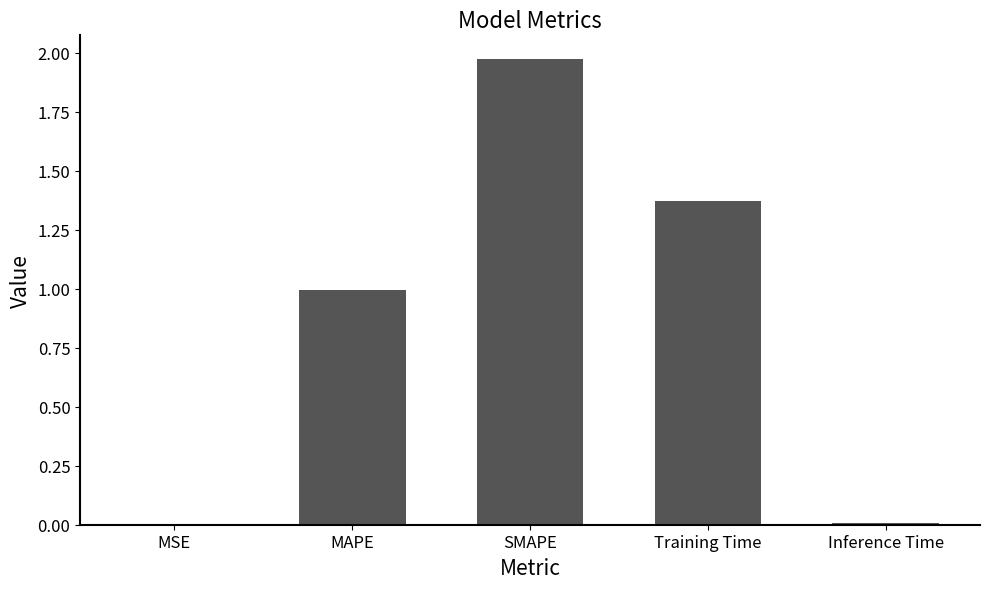

Approximately how many times larger is the value at Training Time compared to SMAPE?

0.7